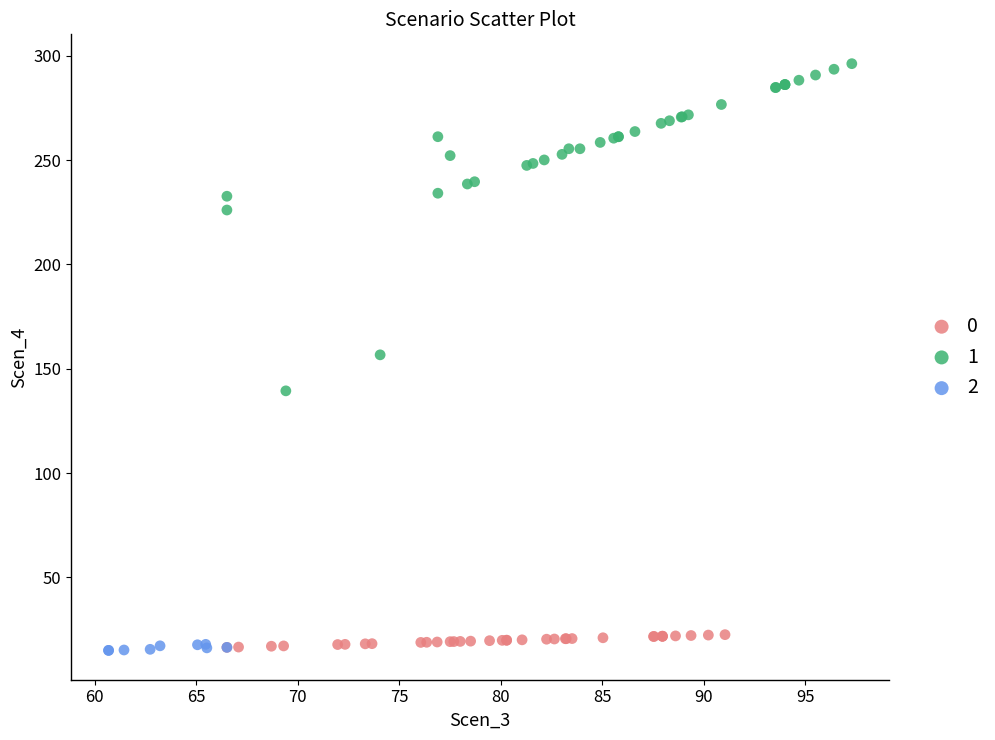

What are all the series names shown in the legend?

0, 1, 2